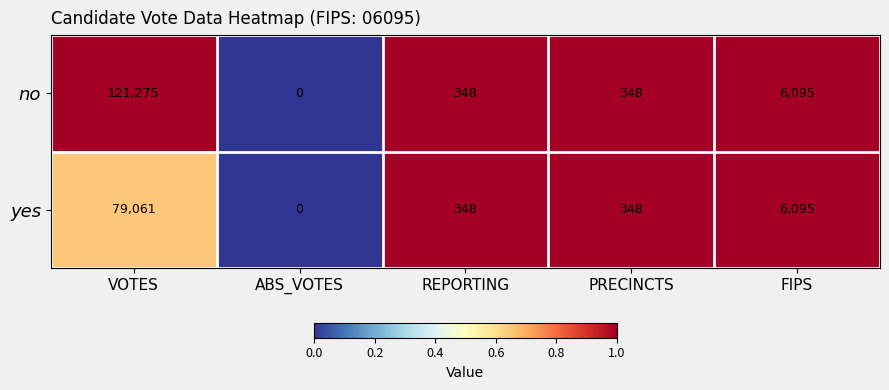

At which label does yes first exceed 348?

VOTES